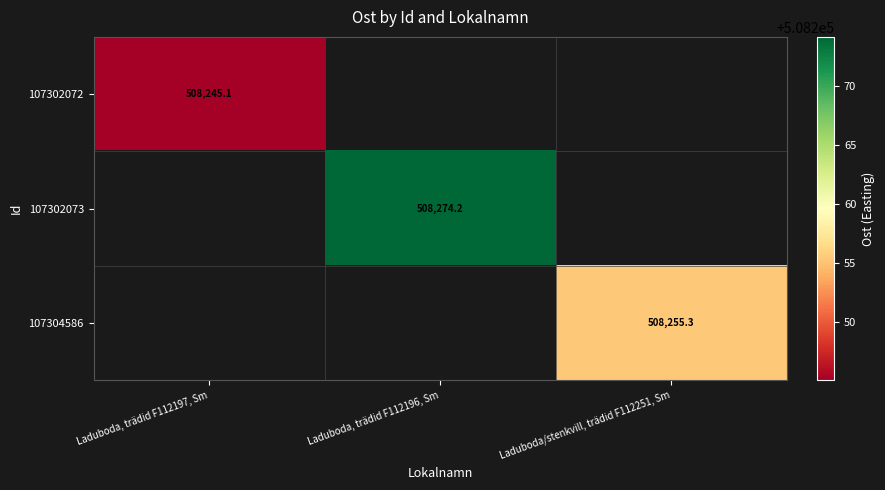

True or false: 107302073 has a value of 508274.2 at Laduboda, trädid F112196, Sm.

True